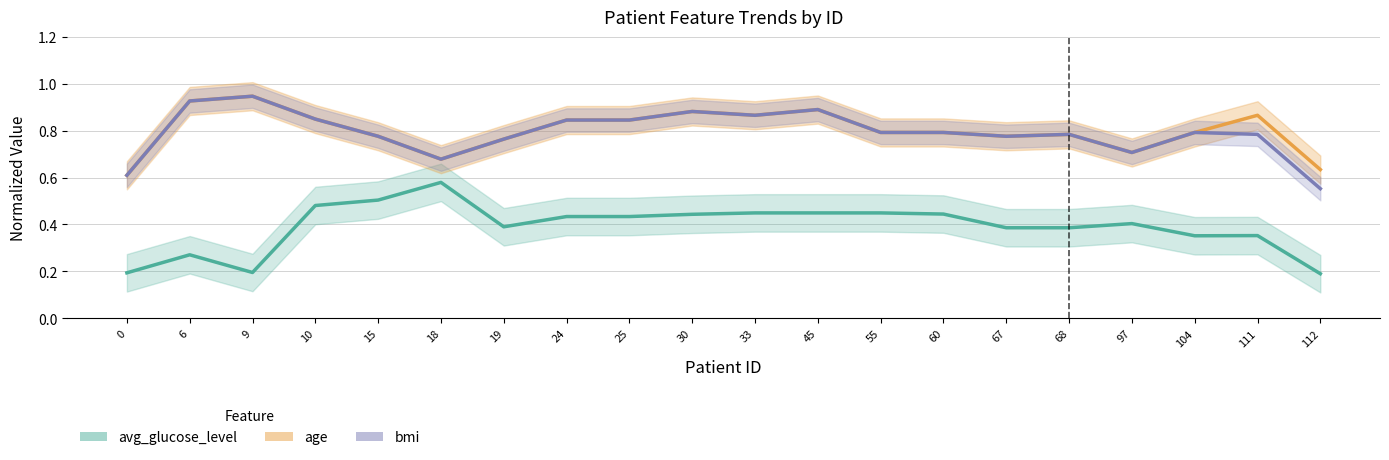

What is the total value across all series at 97?

1.8